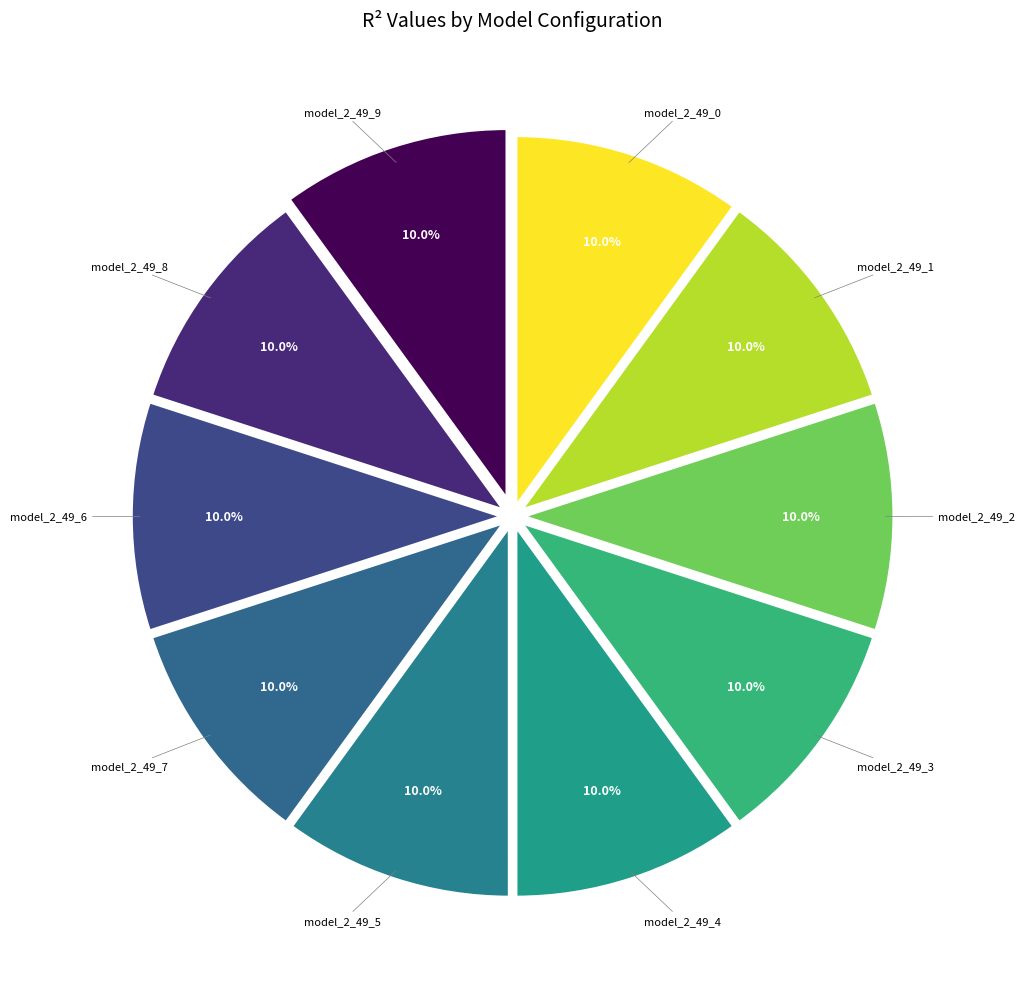

Does any single category account for the majority?

No